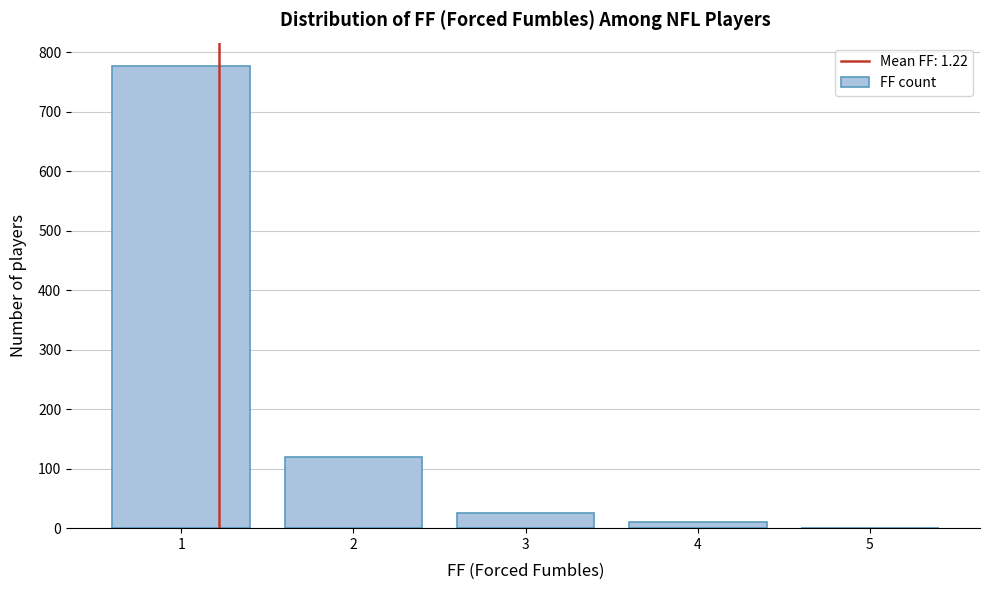

Reading left to right, extract all data points from this chart.

1=777	2=120	3=26	4=10	5=1